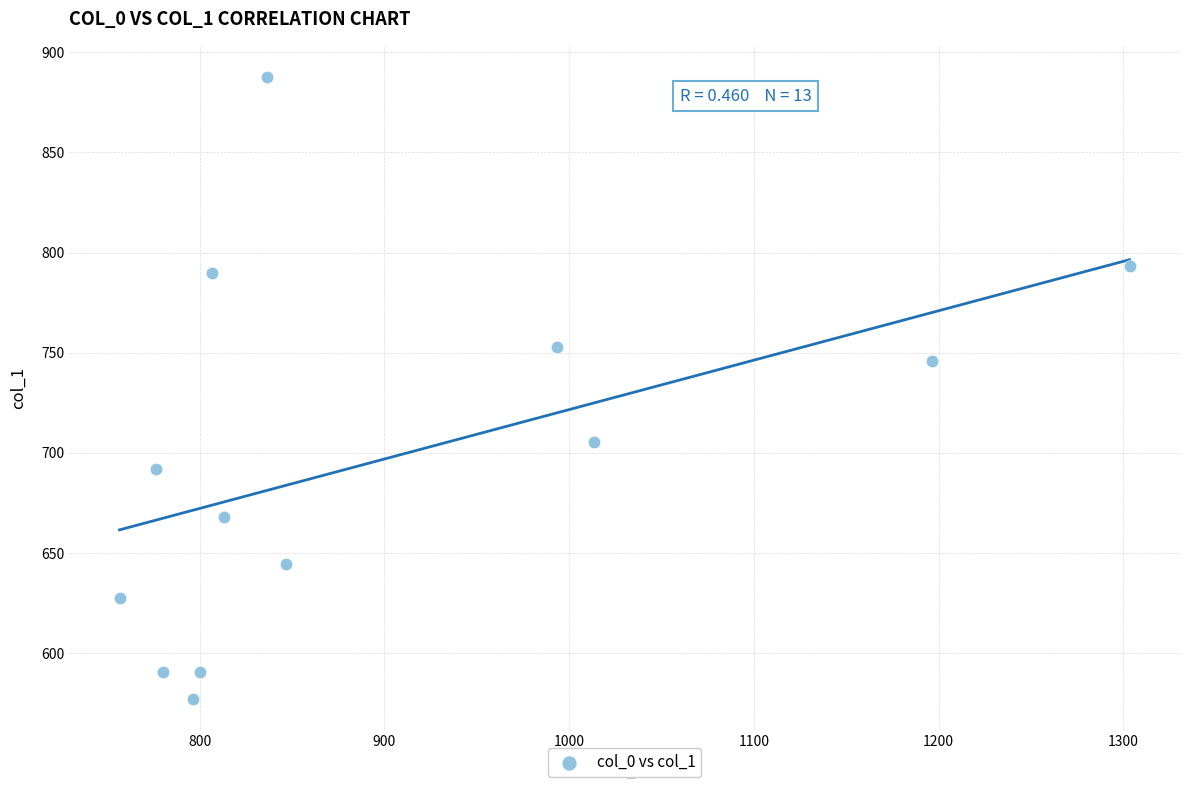

What Y value in the scatter plot is closest to 732?

745.9